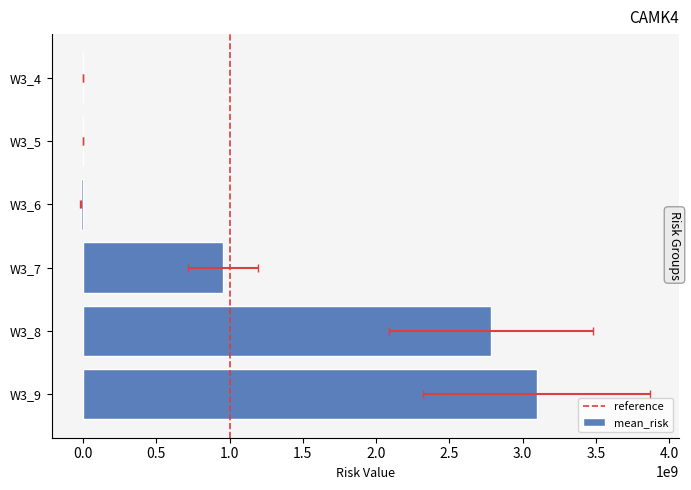

How many data points in lower_risk are above 715785233?

3